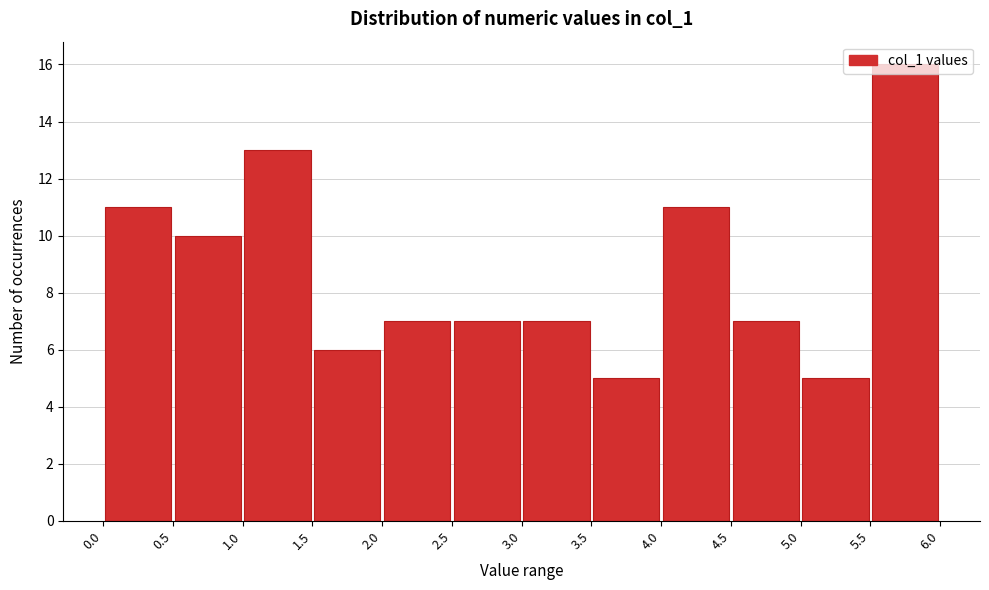

Reading left to right, transcribe this chart: for each bar, give the range it covers on the x-axis and its height. The values are not printed on the chart, so give them approximately, as read against the axis.

0.0 to 0.5: 11
0.5 to 1.0: 10
1.0 to 1.5: 13
1.5 to 2.0: 6
2.0 to 2.5: 7
2.5 to 3.0: 7
3.0 to 3.5: 7
3.5 to 4.0: 5
4.0 to 4.5: 11
4.5 to 5.0: 7
5.0 to 5.5: 5
5.5 to 6.0: 16